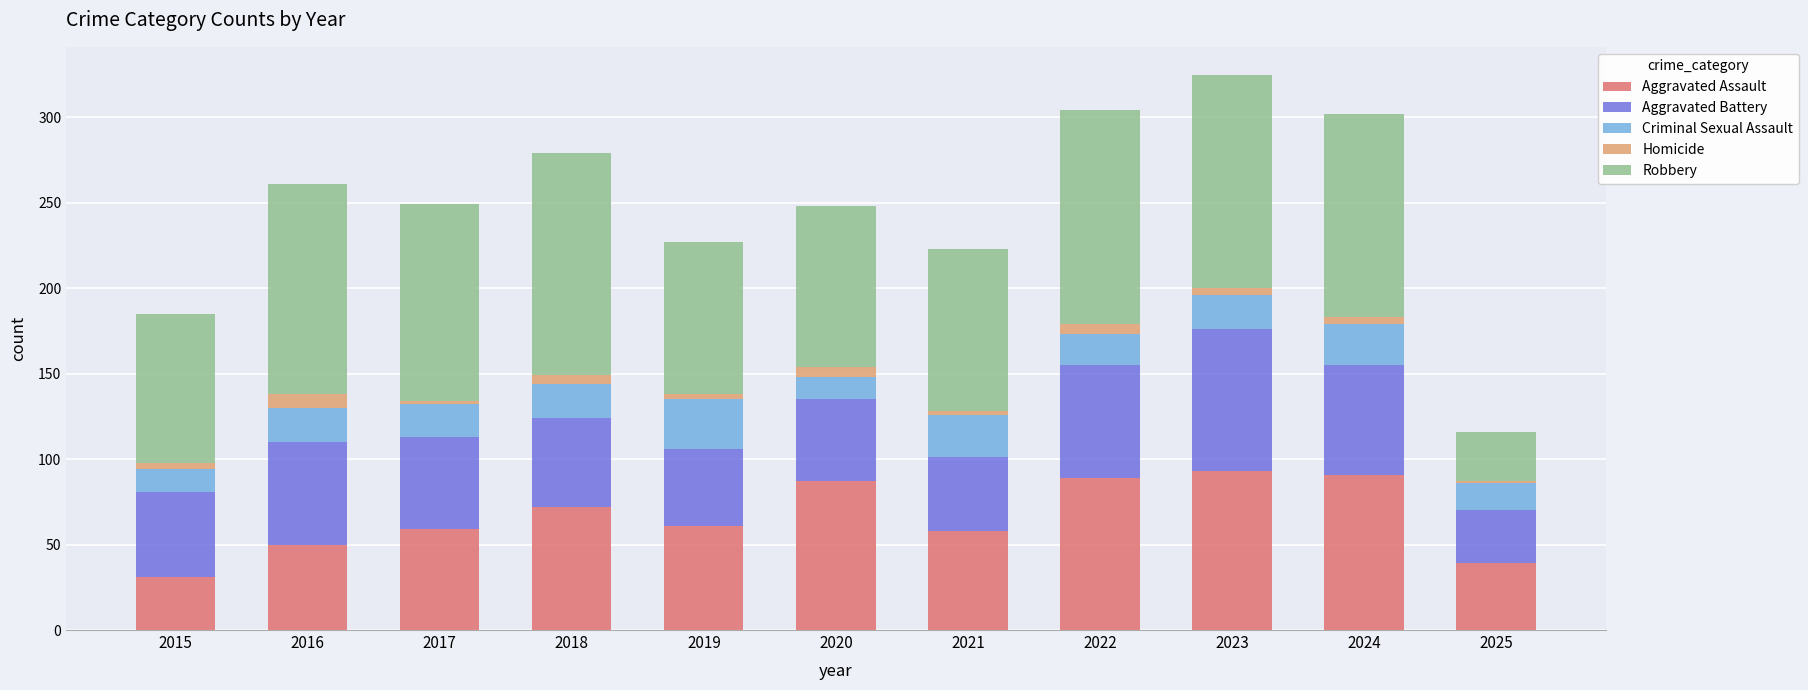

Is it true that Aggravated Assault equals 93 at 2023?

True